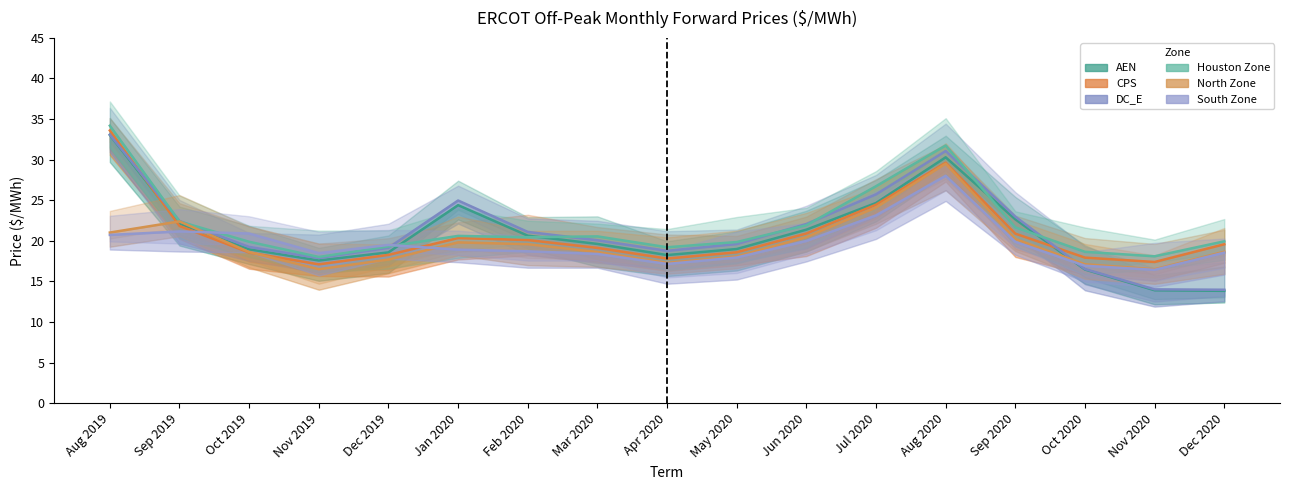

What is the total value across all series at Jul 2020?

148.8